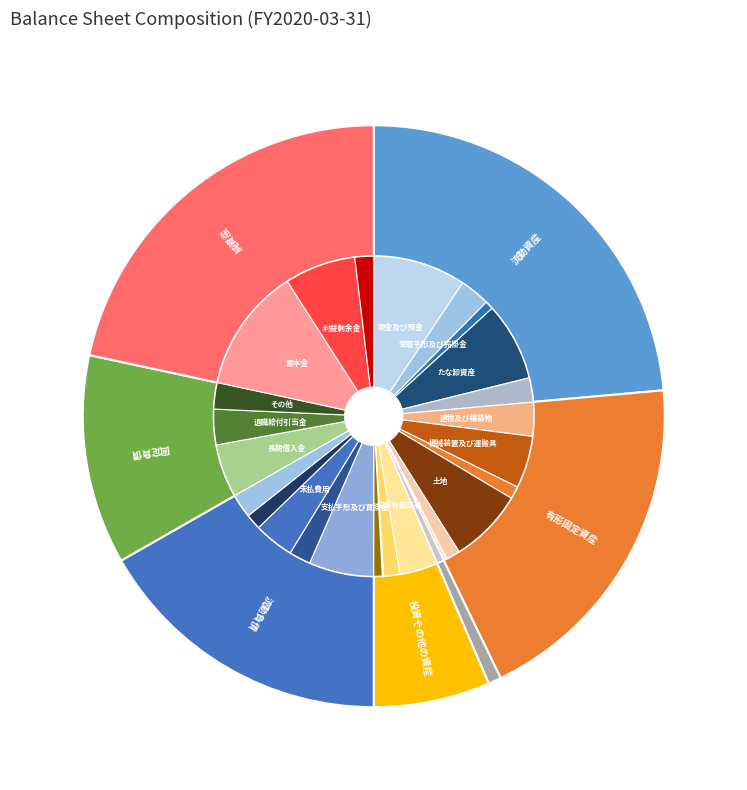

To the nearest percent, what portion does 投資その他の資産 represent?

6%